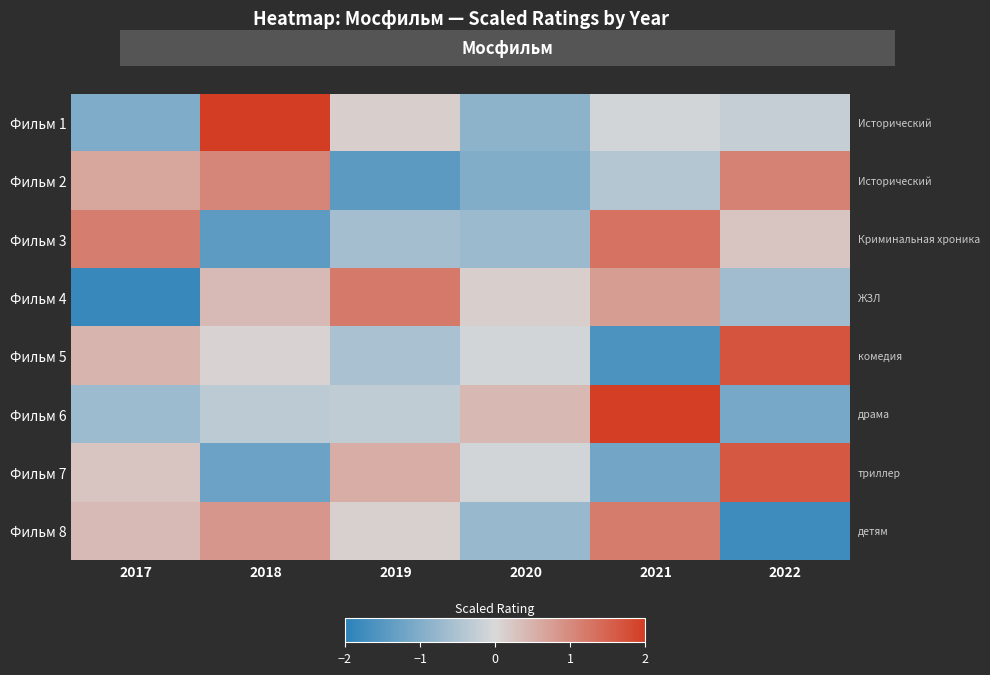

What is the total value across all series at 2020?

-2.9